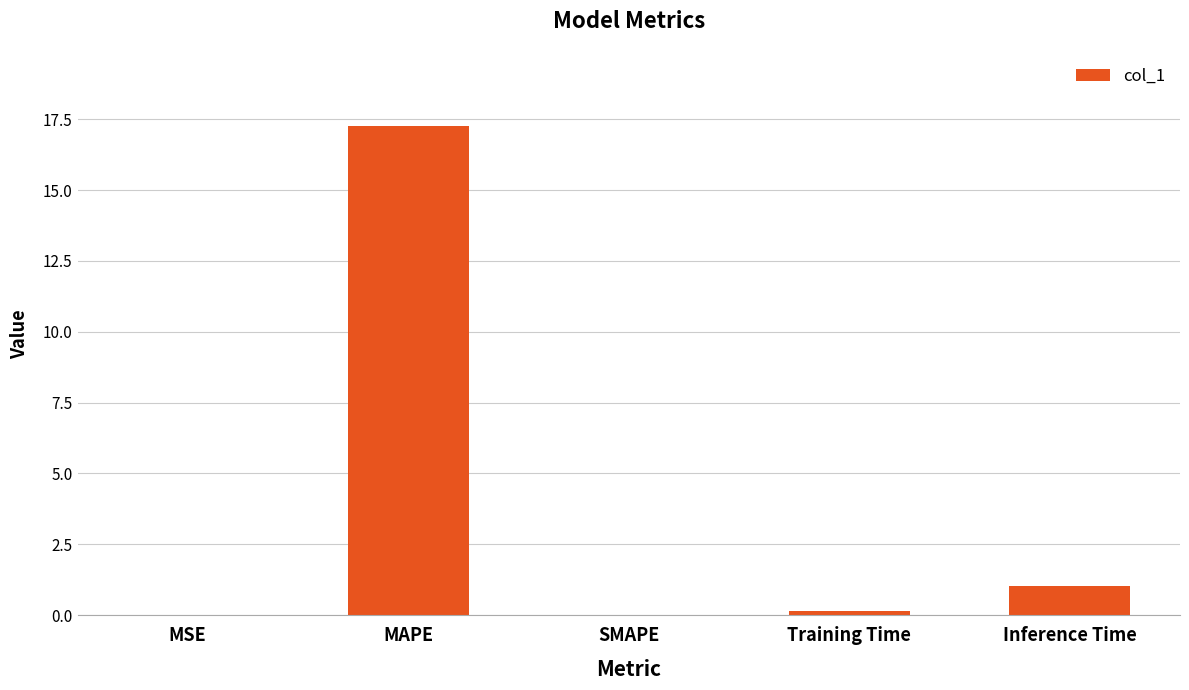

What is the sum of all values?

18.4